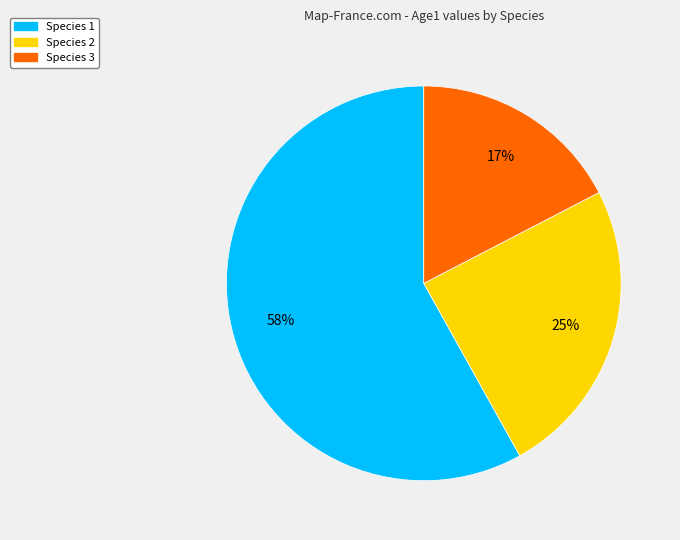

What is the majority slice?

Species 1